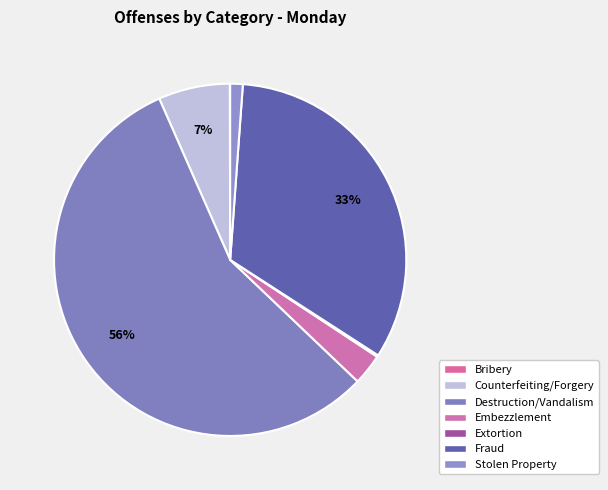

To the nearest percent, what is the average slice percentage?

14%